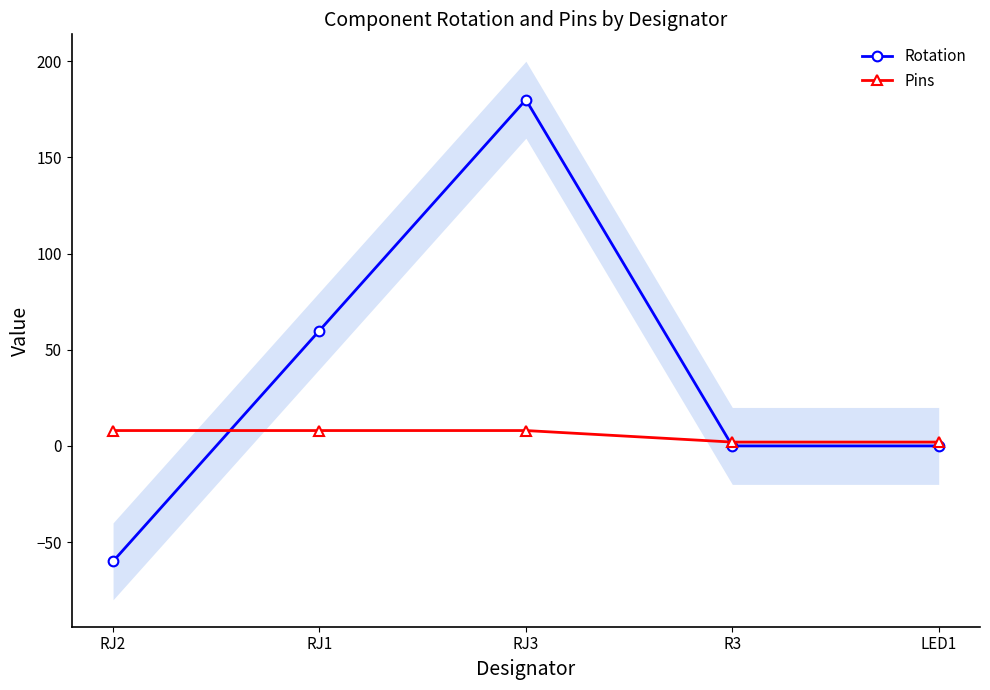

Count the Rotation values in the range 0 to 60.

3